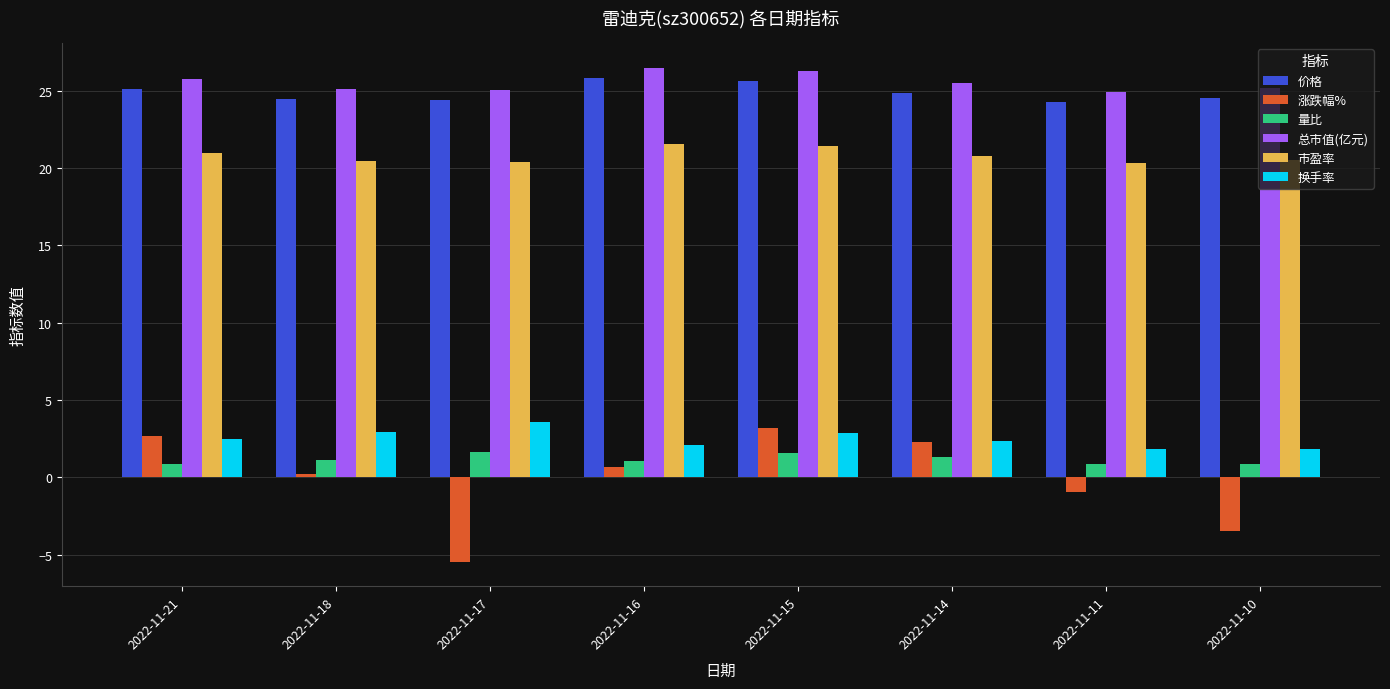

What is the difference between the maximum and second lowest values in the 市盈率 series?

1.2